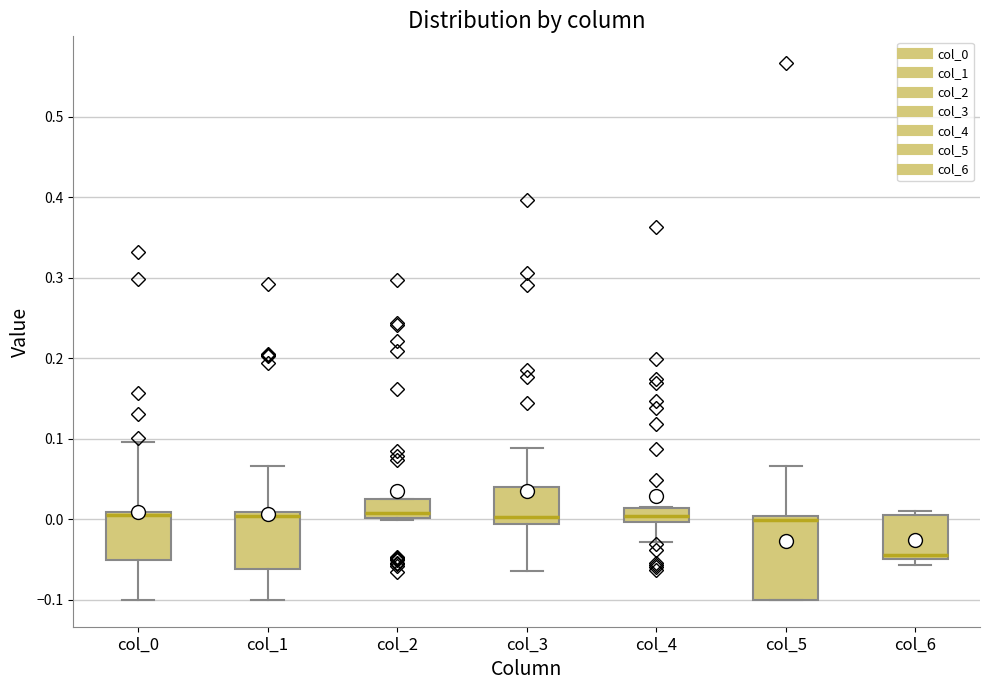

Reading left to right, transcribe this box plot: for each box, give where its median line is, the range the box spans, and where its two whiskers end, as read against the y-axis. The values are not printed on the chart, so give them approximately, as read against the axis.

col_0: median 0.01 (just below the box's upper edge), box -0.05 to 0.01, whiskers -0.10 to 0.10
col_1: median 0.00, box -0.06 to 0.01, whiskers -0.10 to 0.07
col_2: median 0.01, box 0.00 to 0.02, whiskers 0.00 to 0.03
col_3: median 0.00, box -0.01 to 0.04, whiskers -0.06 to 0.09
col_4: median 0.00 (inside the box), box 0.00 to 0.01, whiskers -0.03 to 0.01
col_5: median 0.00 (just below the box's upper edge), box -0.10 to 0.00, whiskers -0.10 to 0.07
col_6: median -0.04, box -0.05 to 0.01, whiskers -0.06 to 0.01 (just above the box's upper edge)